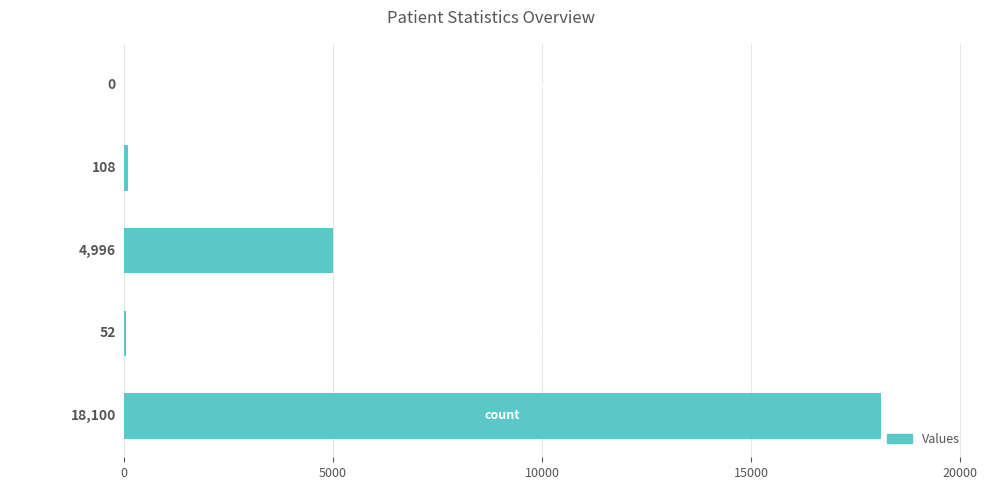

What is the sum of all values?

23256